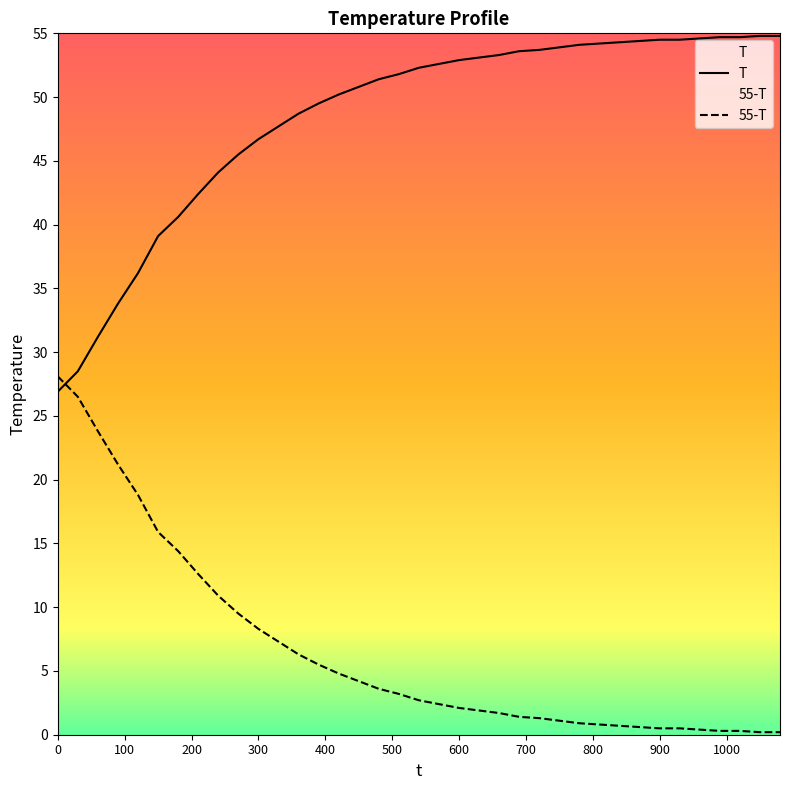

True or false: 55-T has more than 2 points higher than both neighbors.

False